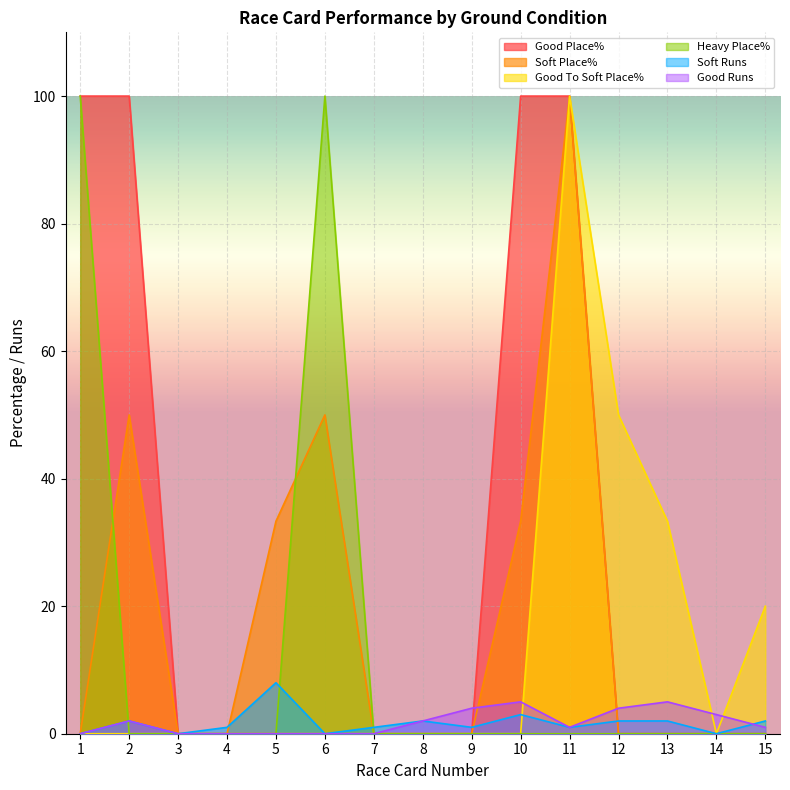

What value does the Soft Place% series have at 5?

33.3